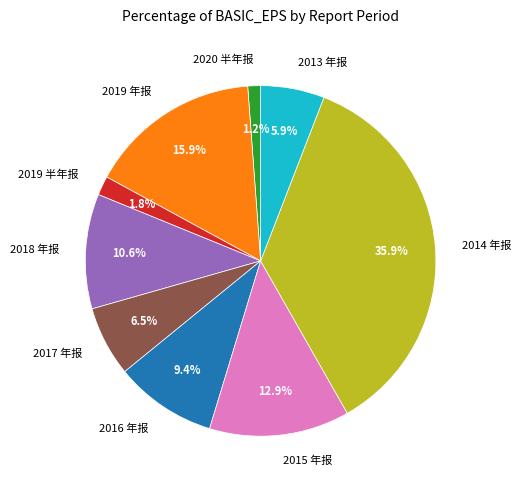

Do 2020 半年报 and 2019 年报 together represent more than half of the pie?

No